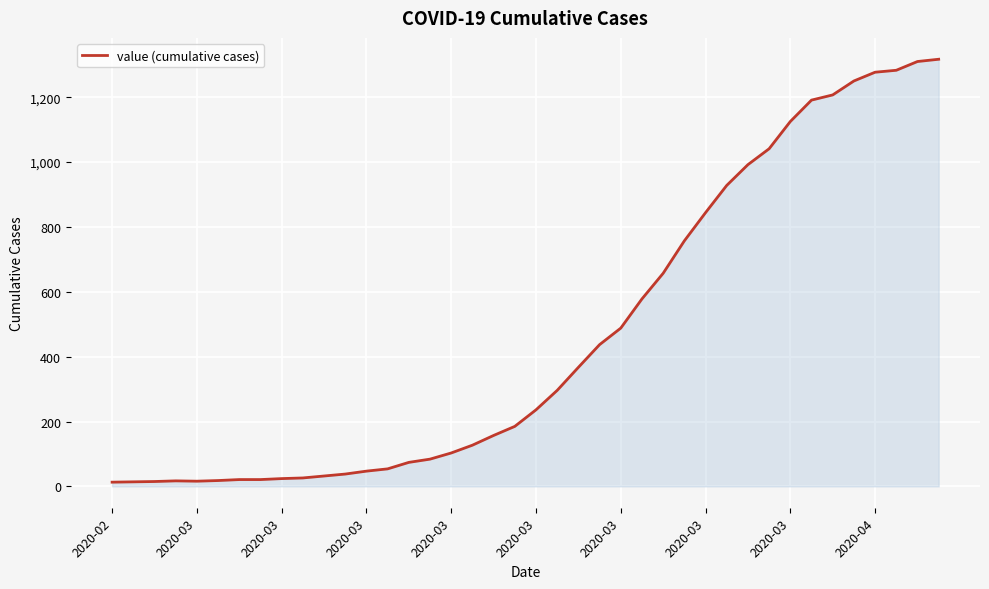

What is the greatest value displayed?

1317